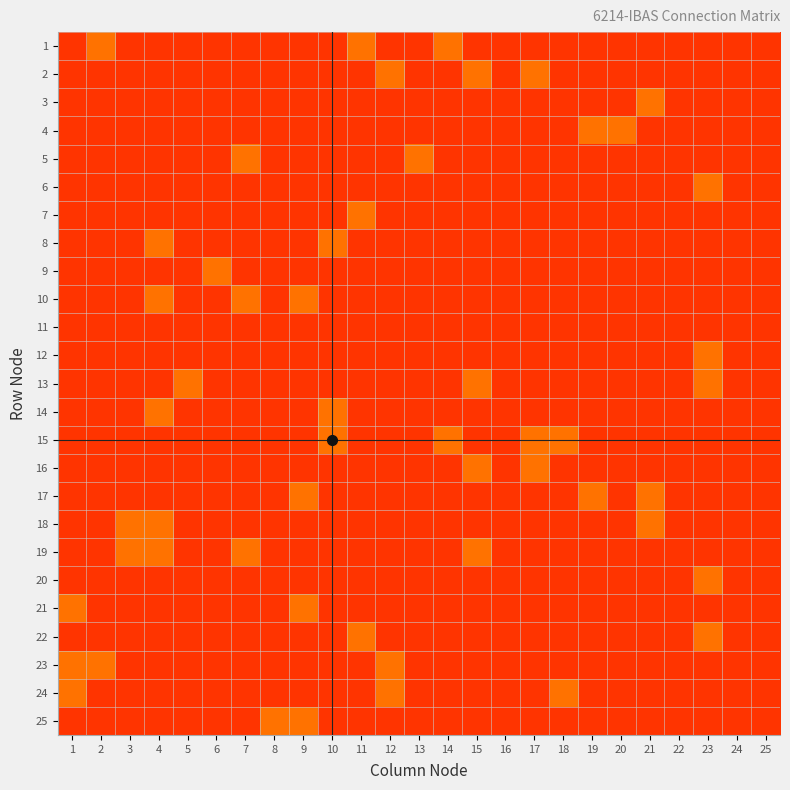

What is the total value across all series at 9?

4